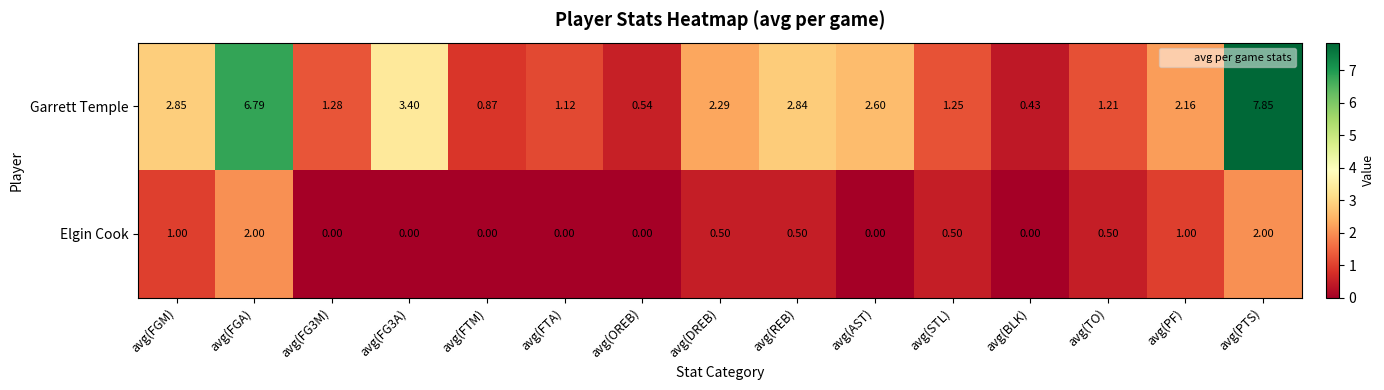

Is the value of Garrett Temple at avg(PTS) greater than the value of Elgin Cook at avg(FG3M)?

Yes